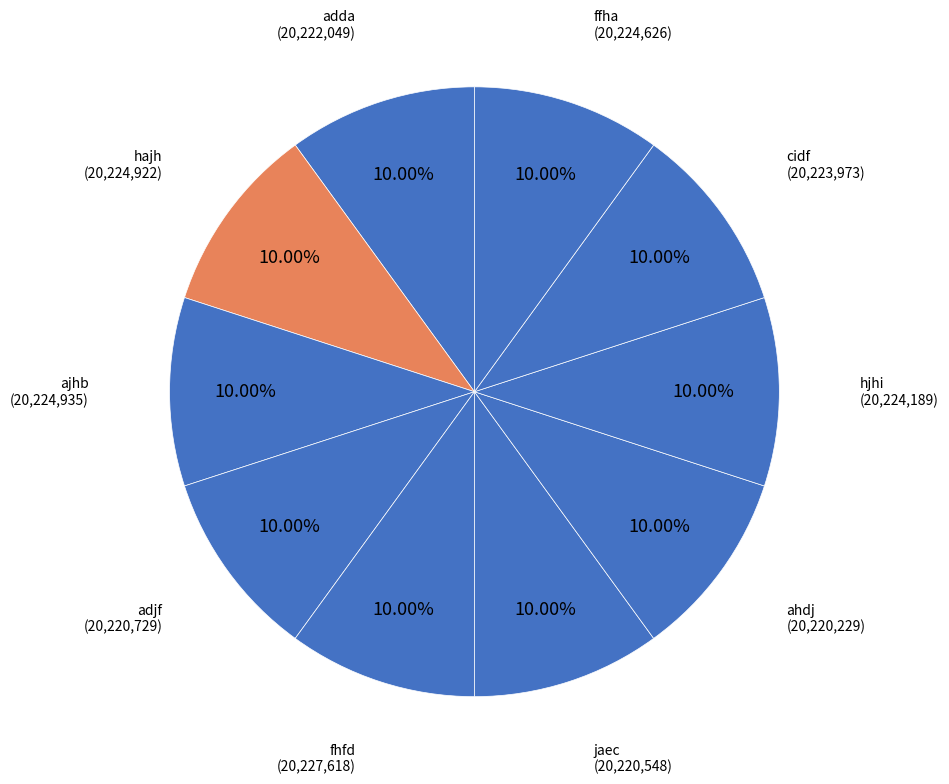

How many segments does this pie chart have?

10